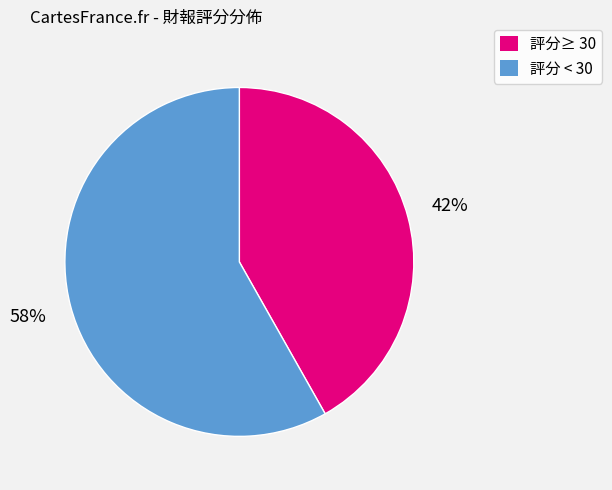

Count the number of slices in the pie.

2